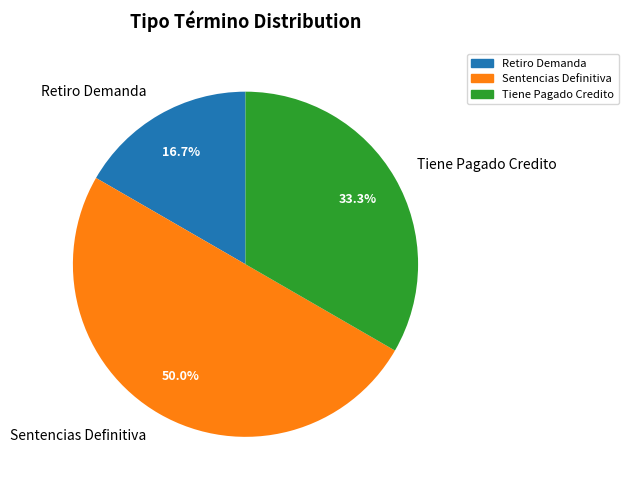

Approximately how many times larger is the value at Retiro Demanda compared to Tiene Pagado Credito?

0.5